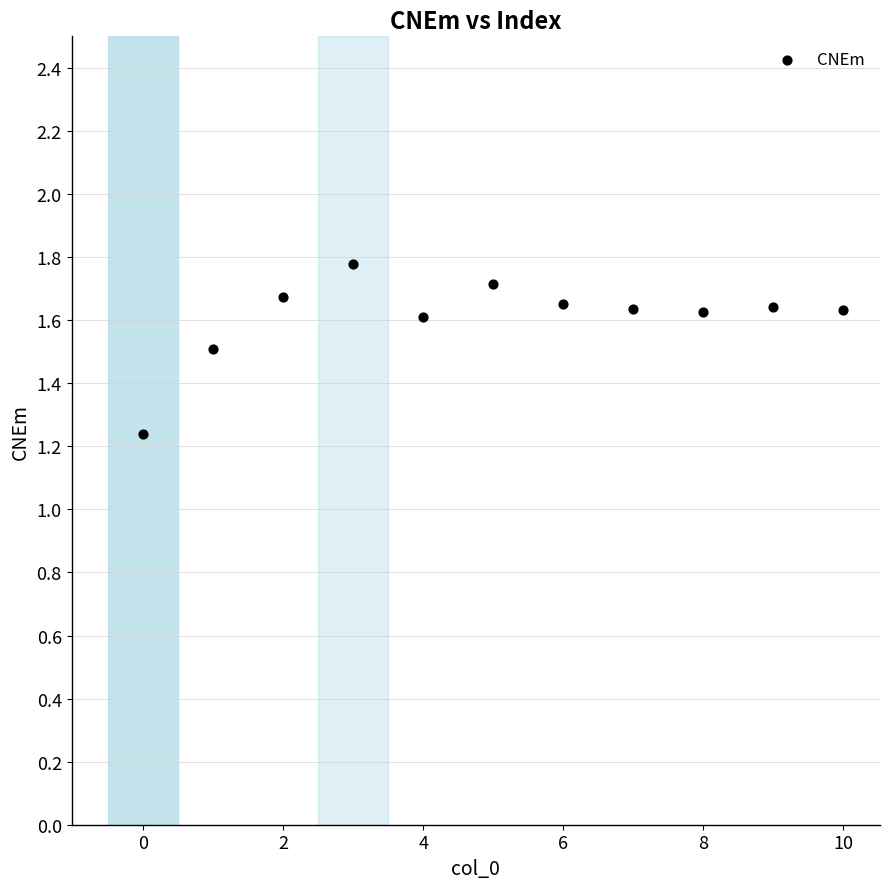

What is the range of Y values (max minus min)?

0.5